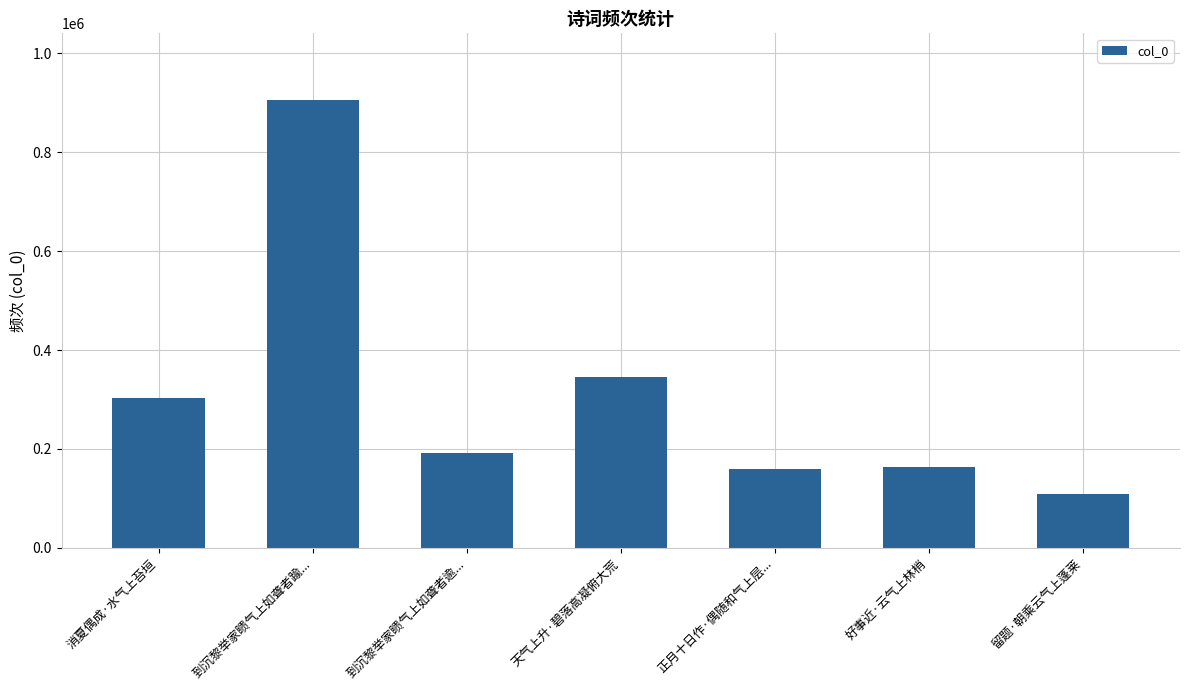

True or false: the data shows 100674 at 到沉黎举家瞆气上如聋者逾....

False